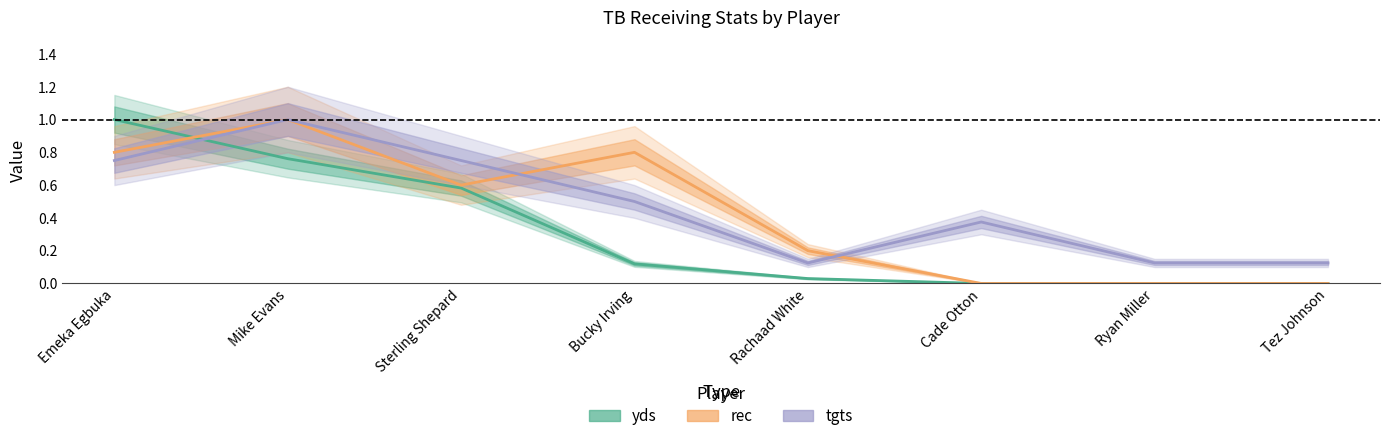

Between Rachaad White and Tez Johnson, which is larger?

Rachaad White